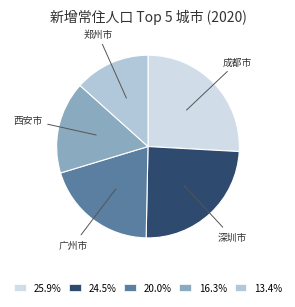

Does 16.3% represent more than half of the total?

No